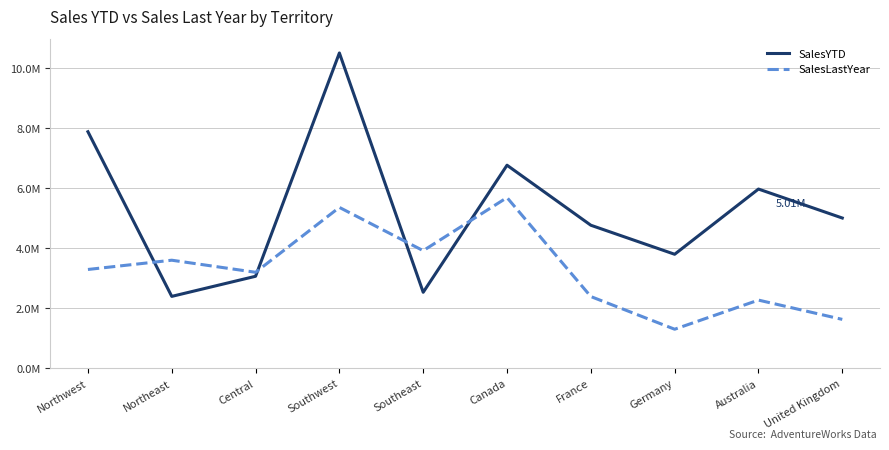

What is the total value across all series at United Kingdom?

6648728.8